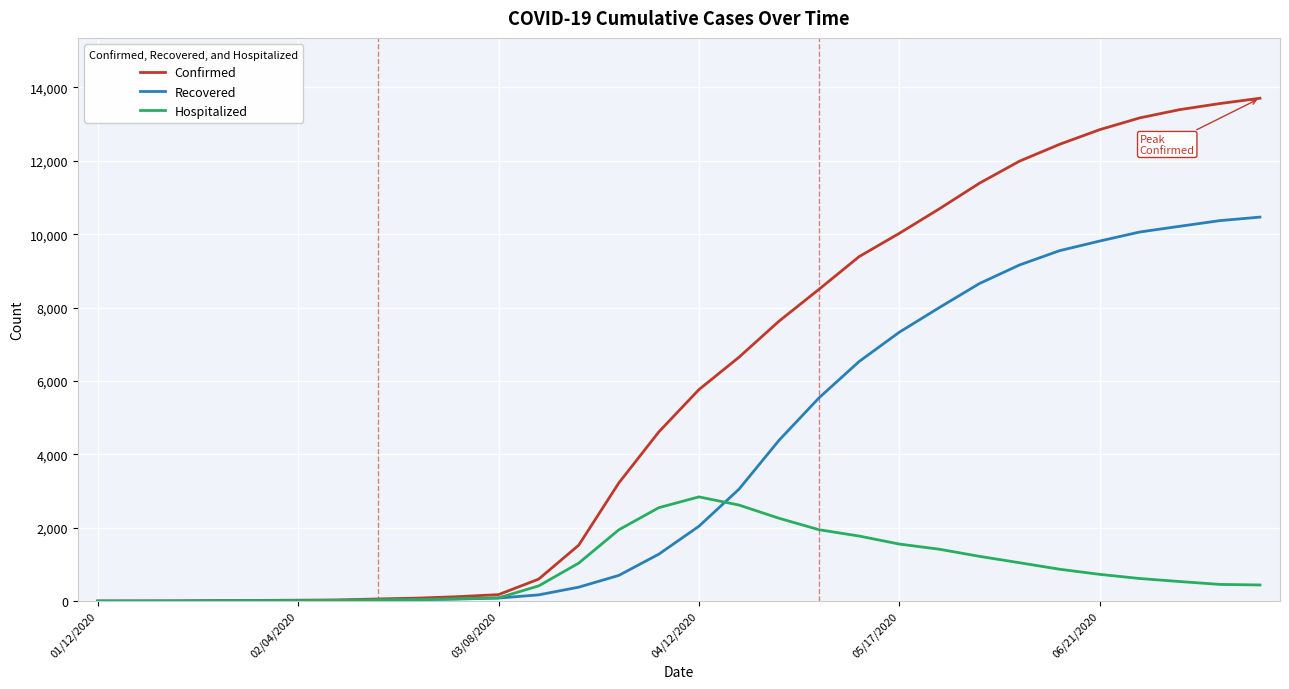

Which series has the widest spread of values?

Confirmed